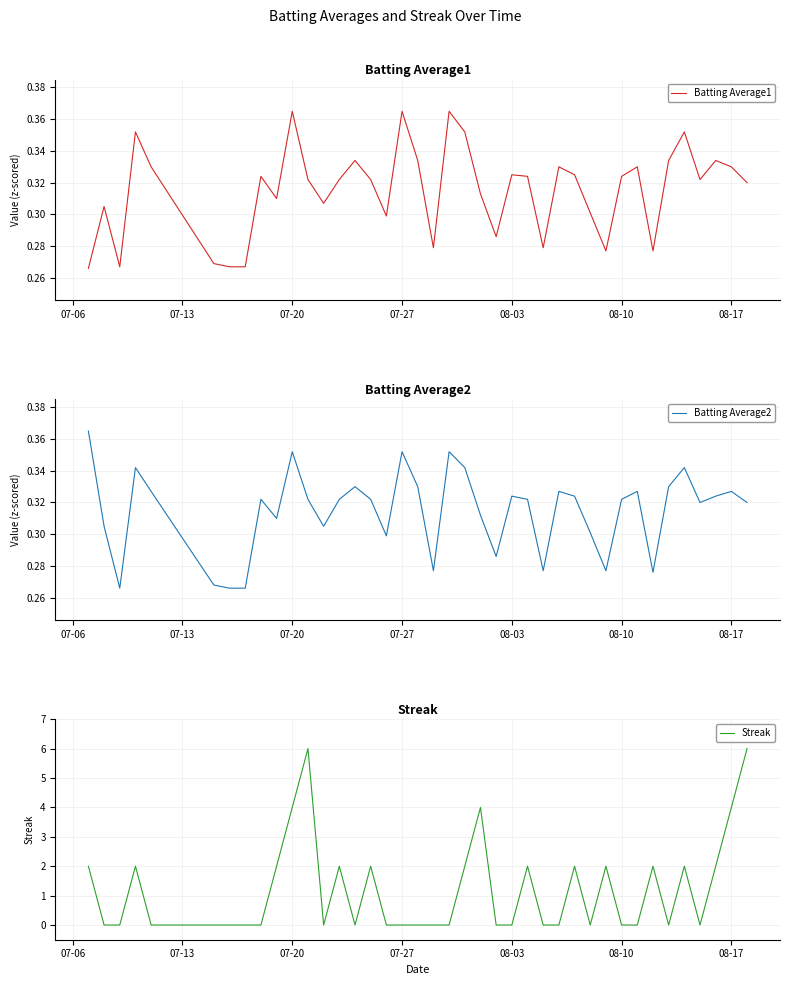

How many data points does each series have?

40